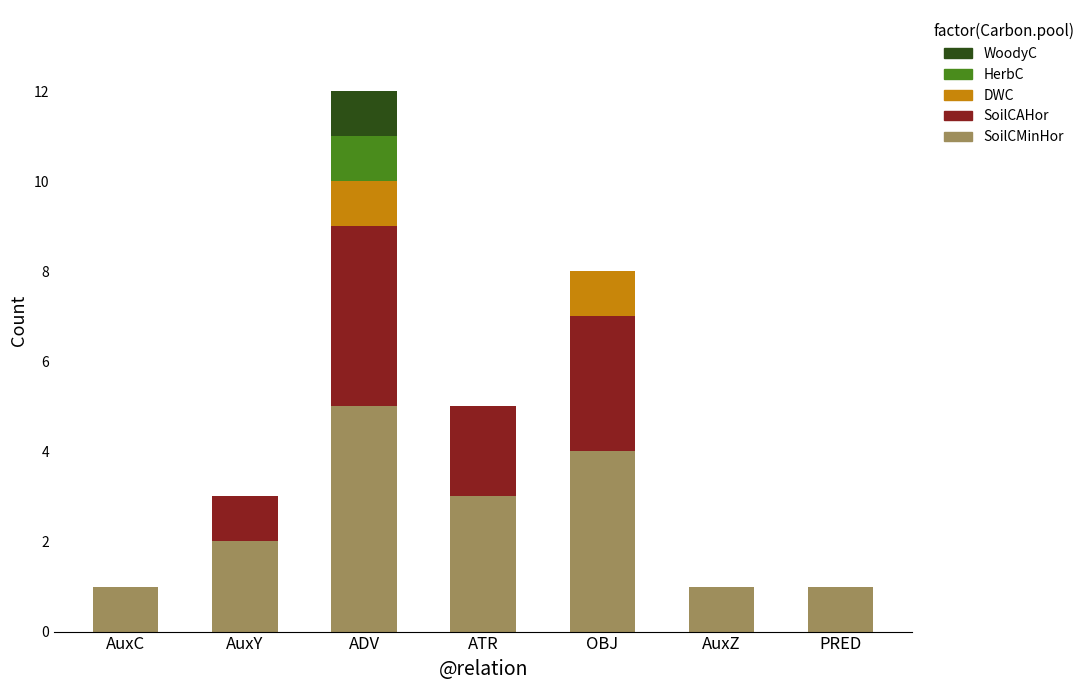

What is the highest value of the SoilCMinHor series?

5